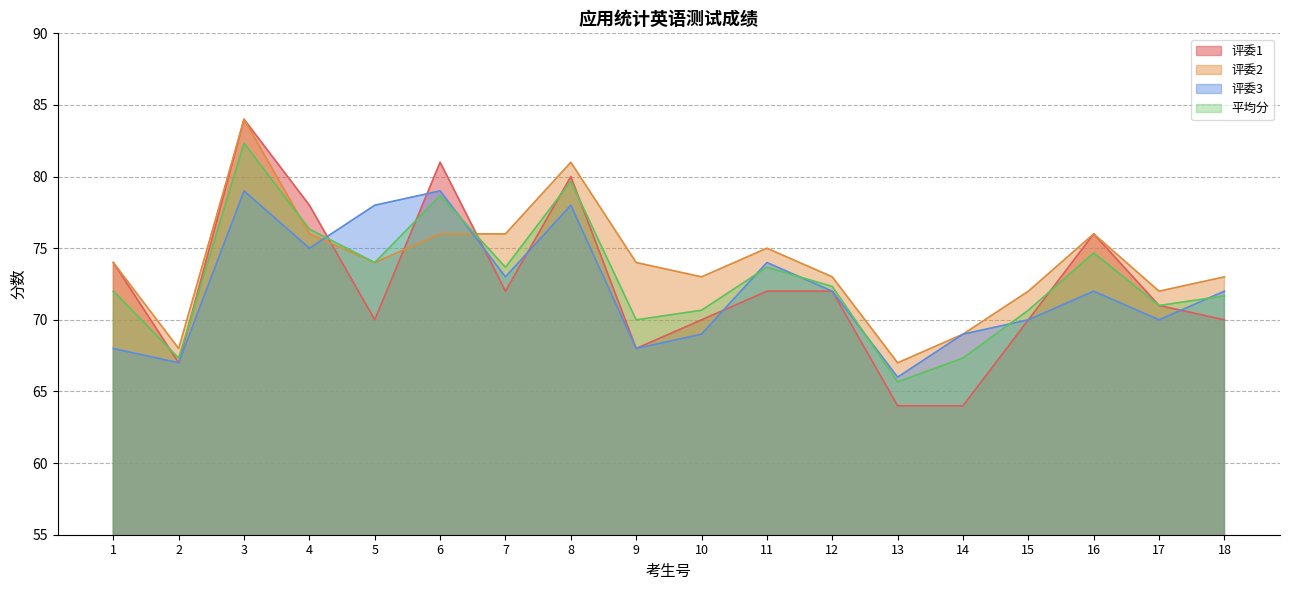

True or false: 评委2 has more than 0 points higher than both neighbors.

True